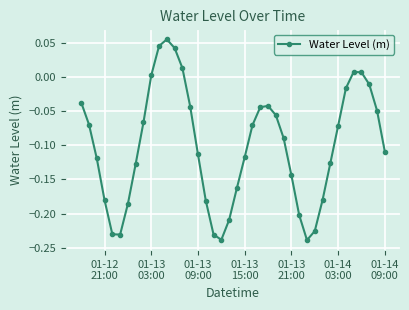

How many lines are shown in the chart?

1